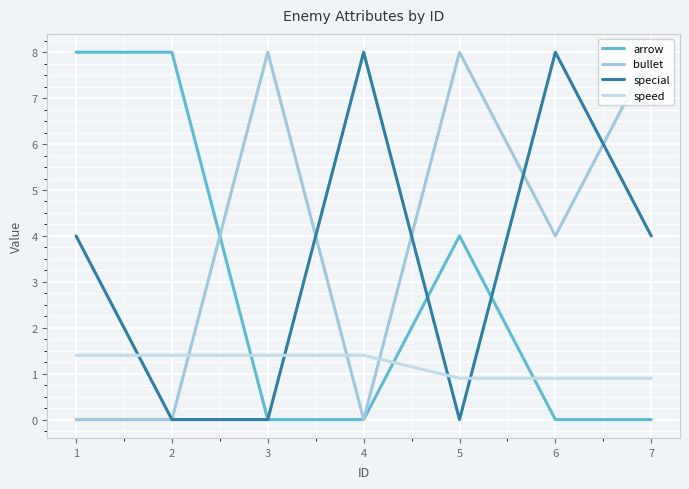

Which label corresponds to the largest value in the chart?

1